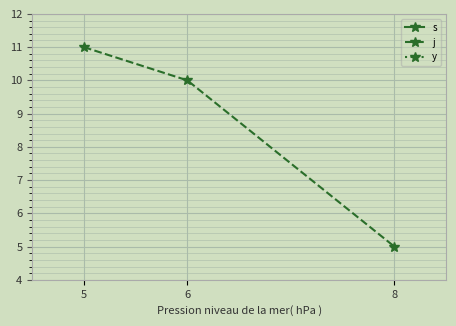

What are all the series names shown in the legend?

s, j, y